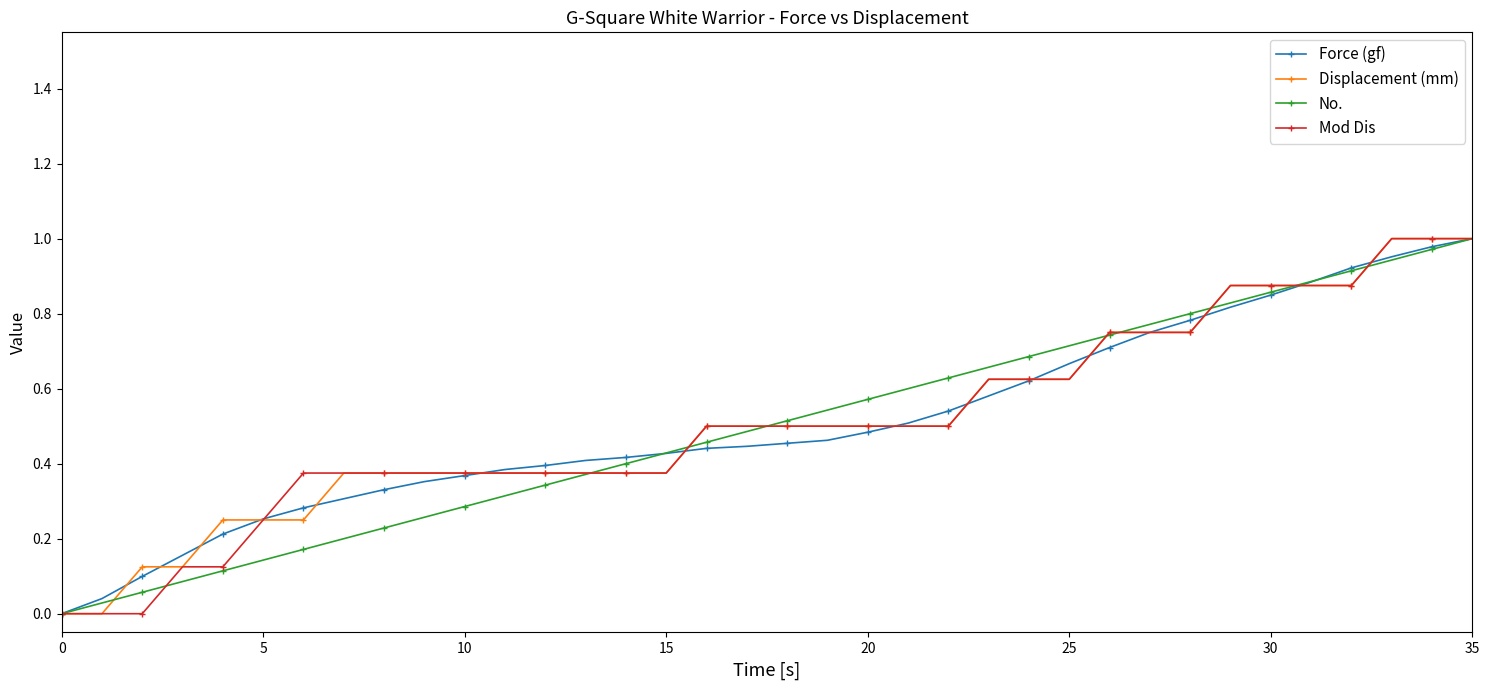

At how many categories does at least one series exceed 0?

35